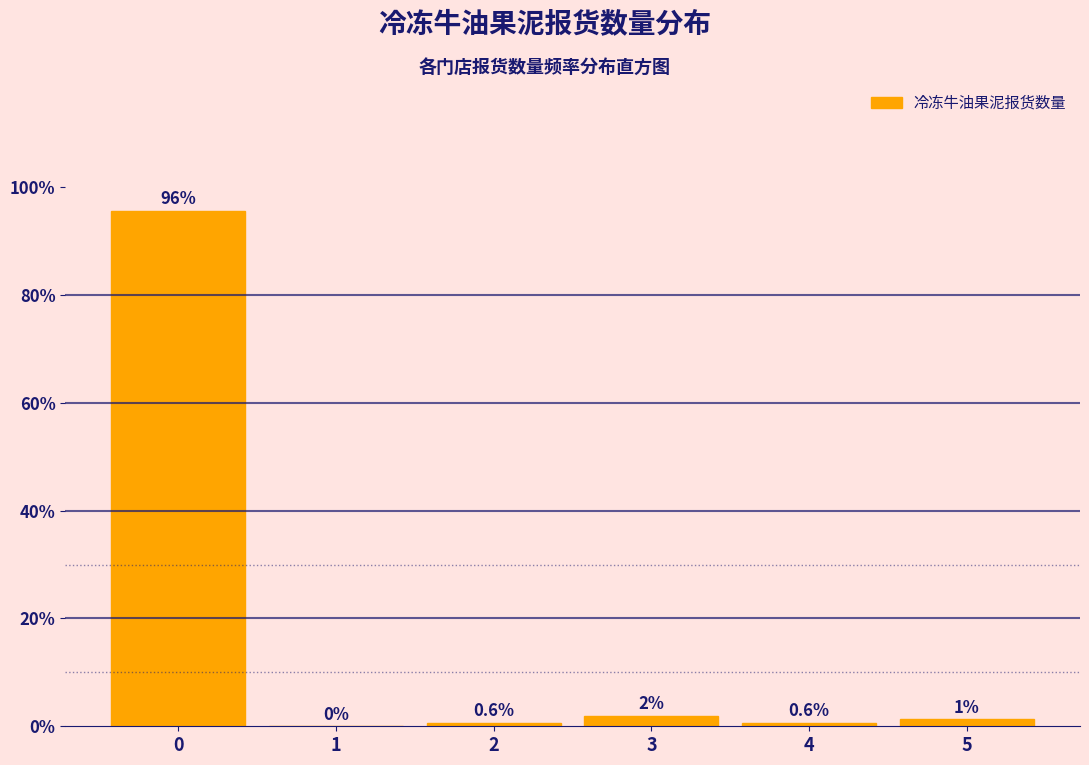

Which has a higher value, 5 or 4?

5